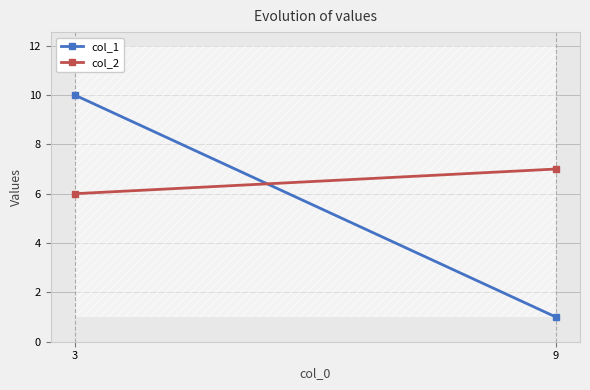

Reading left to right, transcribe all the data shown in this chart.

col_1: 3=10	9=1
col_2: 3=6	9=7